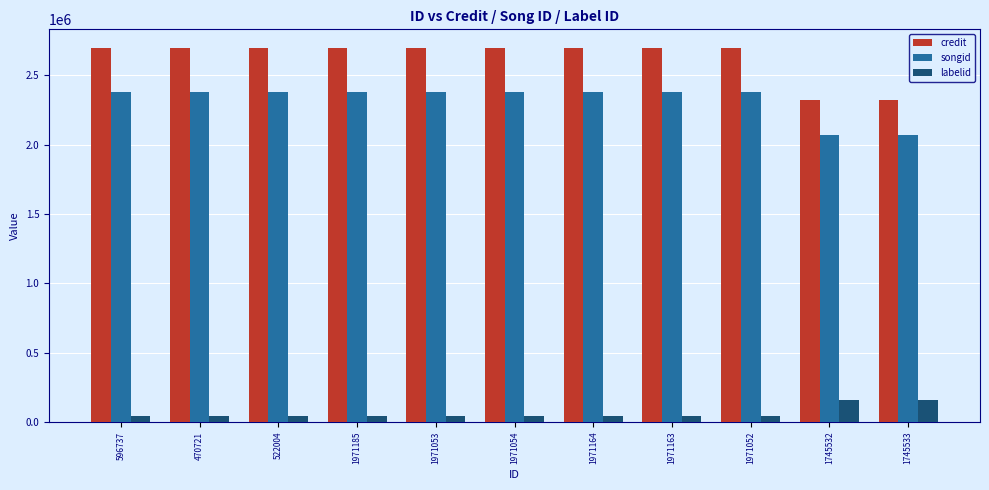

What is the difference between the highest and lowest values at 596737?

2656373